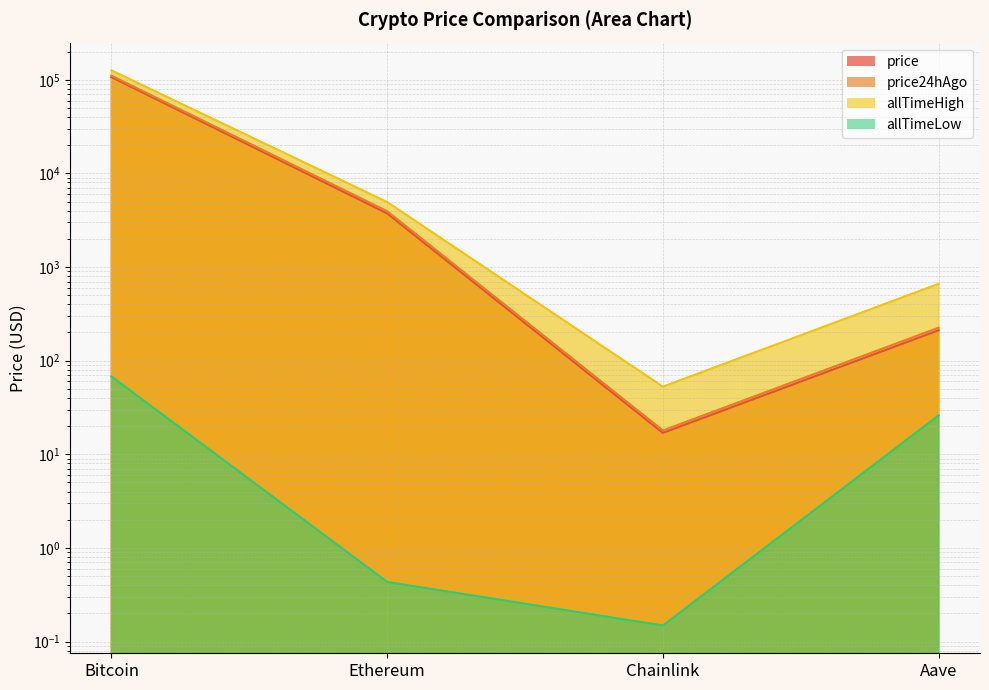

What is the value of the allTimeLow point at the 2nd from the left?

0.4